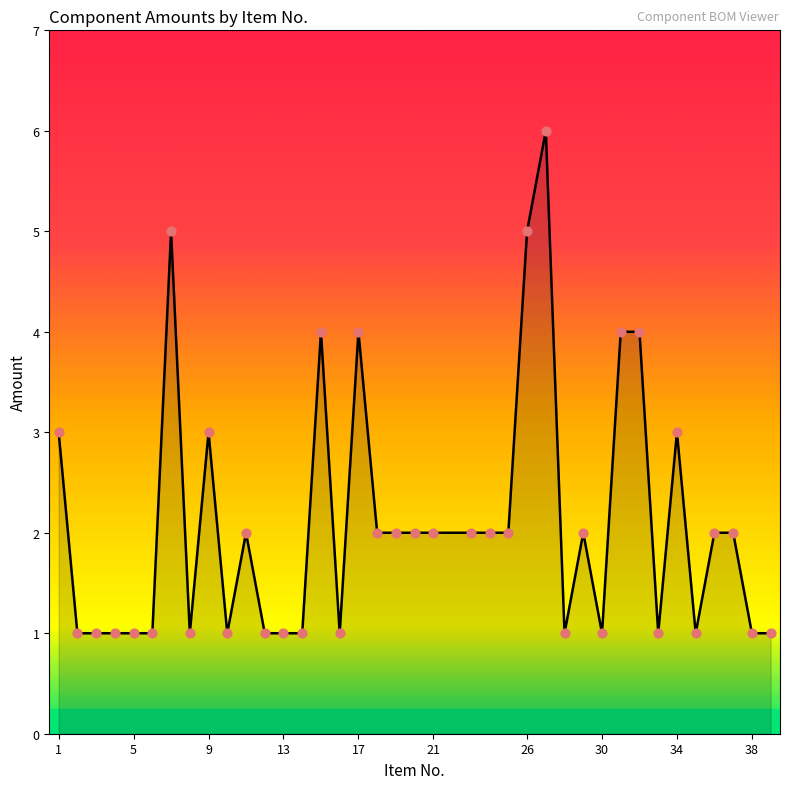

What is the difference between the maximum and minimum values?

5